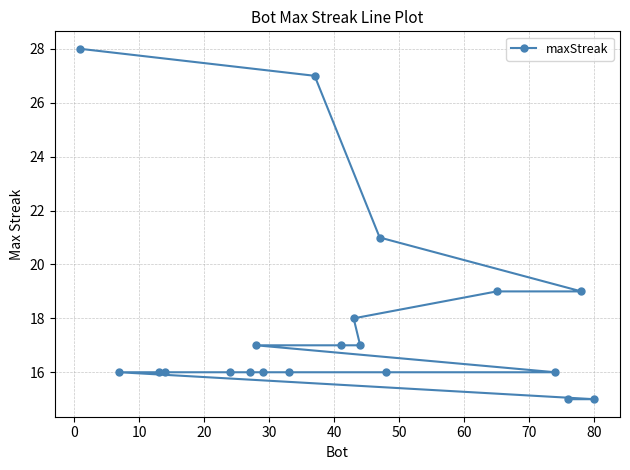

What is the value of the 2nd point from the left?

16